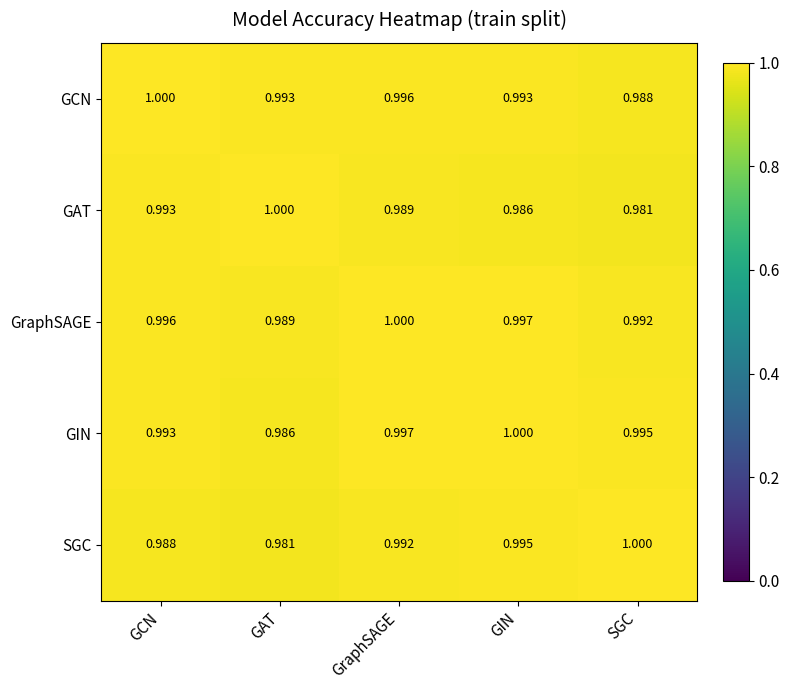

Is the value of GraphSAGE at GIN greater than the value of GAT at GCN?

Yes